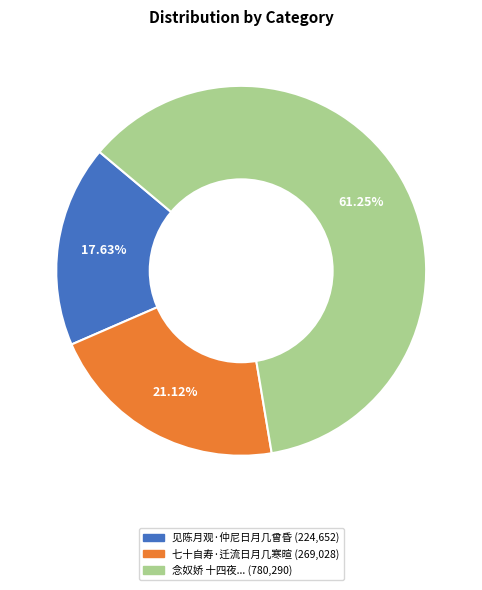

Does any single category account for the majority?

Yes